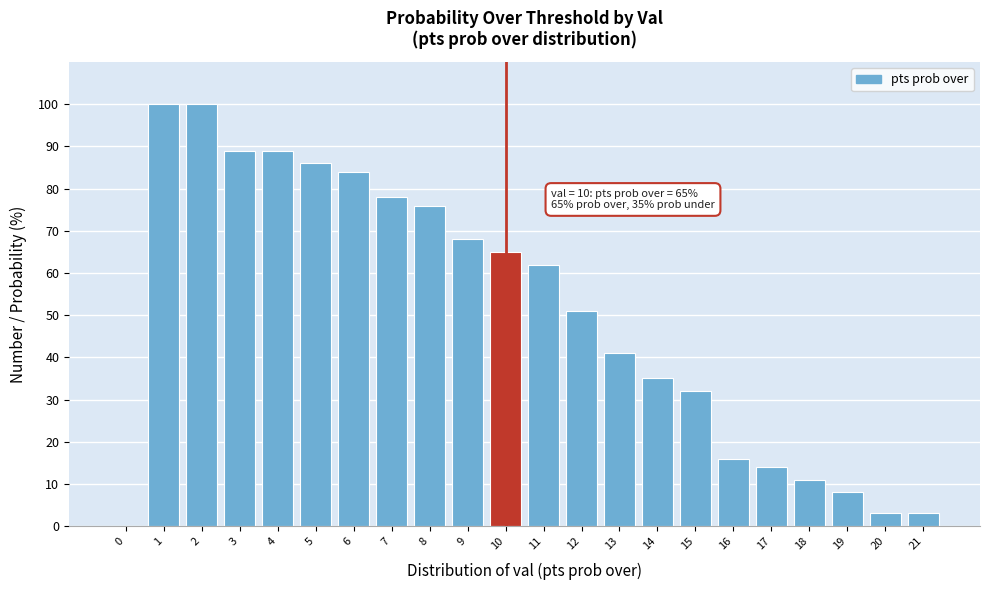

Reading left to right, list all the values displayed in this chart.

0=0	1=100	2=100	3=89	4=89	5=86	6=84	7=78	8=76	9=68	10=65	11=62	12=51	13=41	14=35	15=32	16=16	17=14	18=11	19=8	20=3	21=3